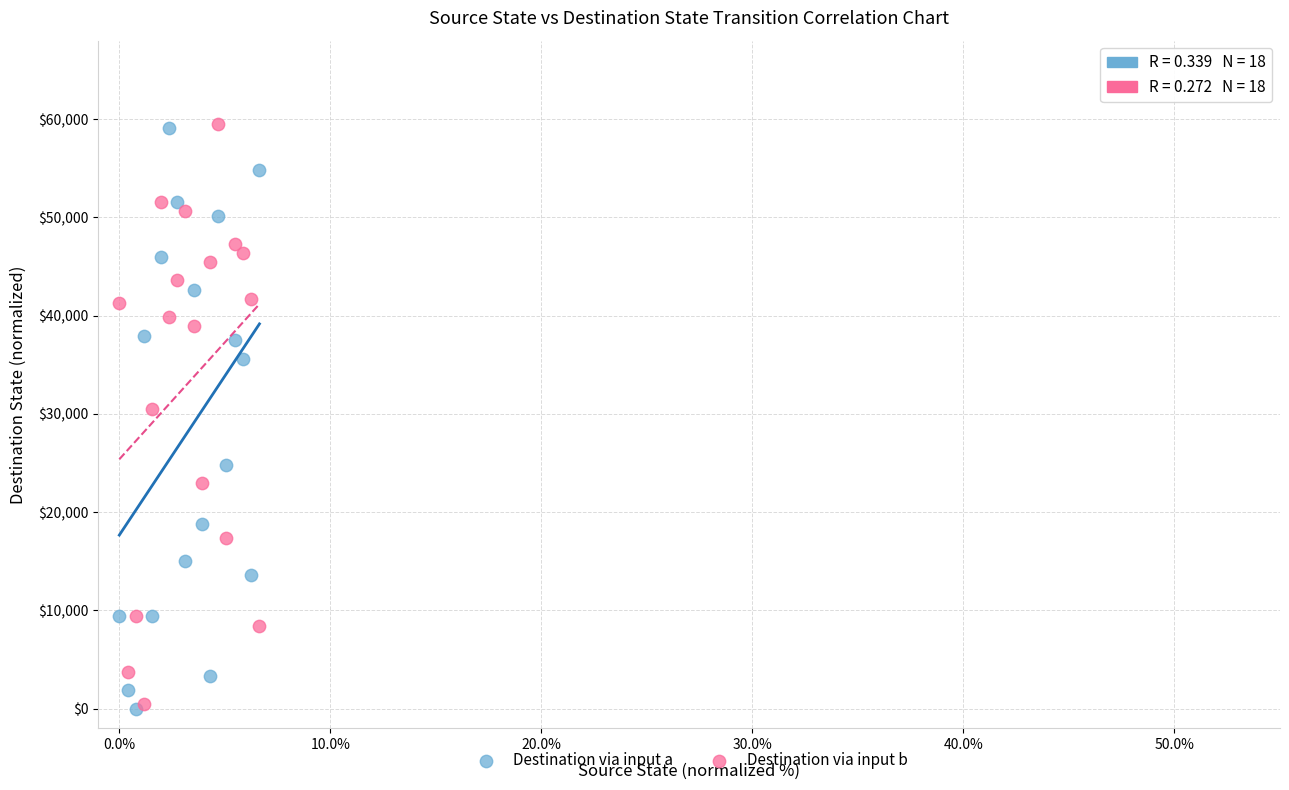

In the Destination via input a series, what Y value is closest to 29531?

24843.8